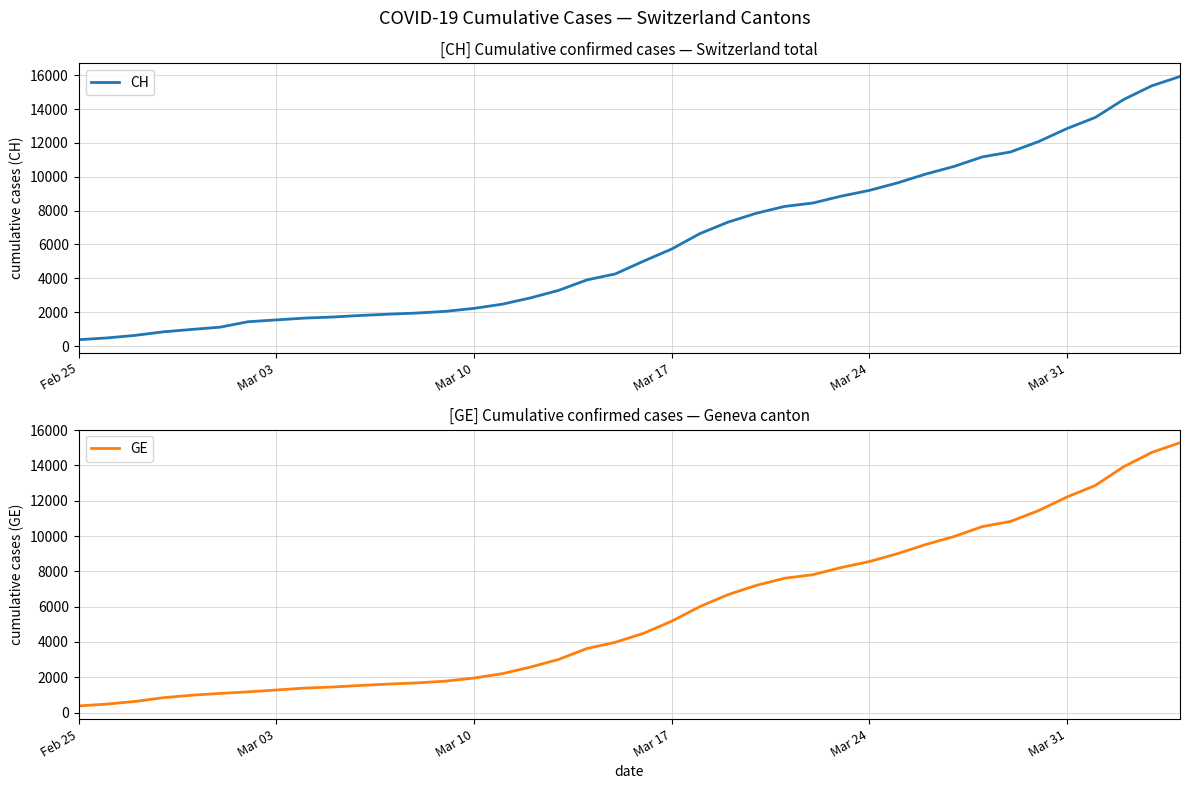

What is the minimum value for CH?

375